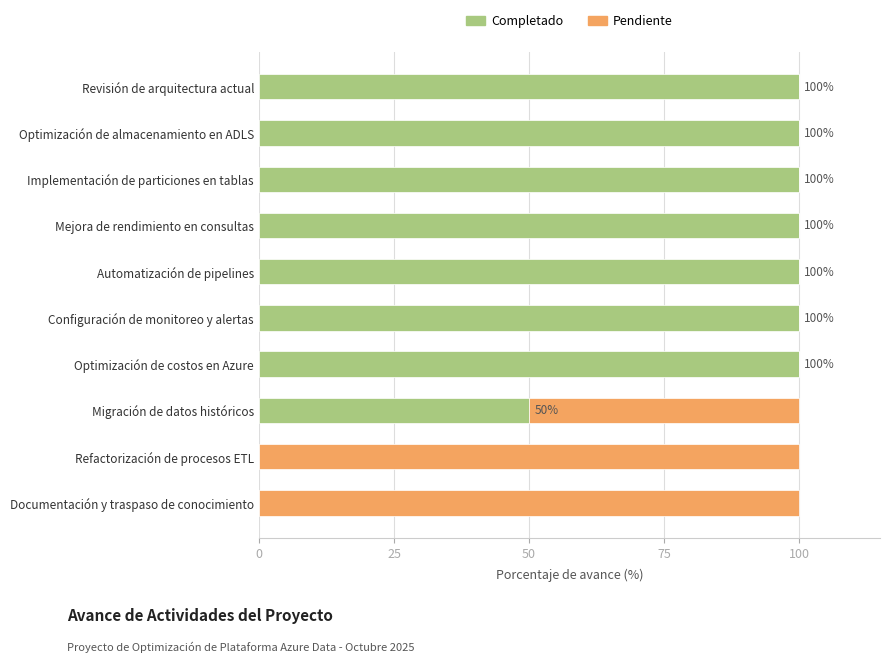

Is it true that Completado equals 100 at Optimización de costos en Azure?

True